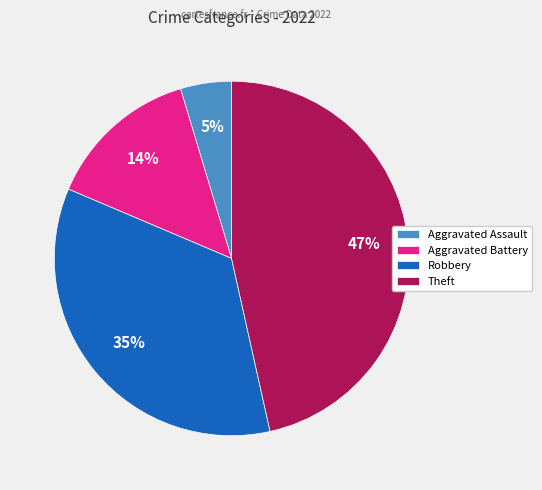

Approximately how many times larger is the value at Aggravated Battery compared to Theft?

0.3